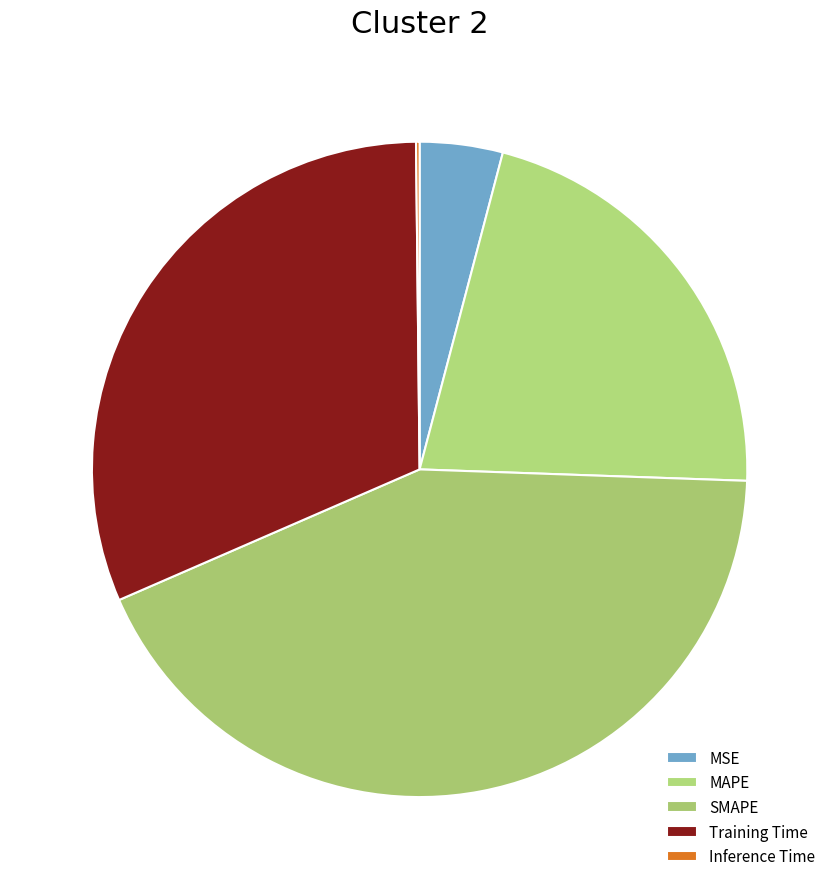

What percentage is NOT represented by Training Time?

68.7%